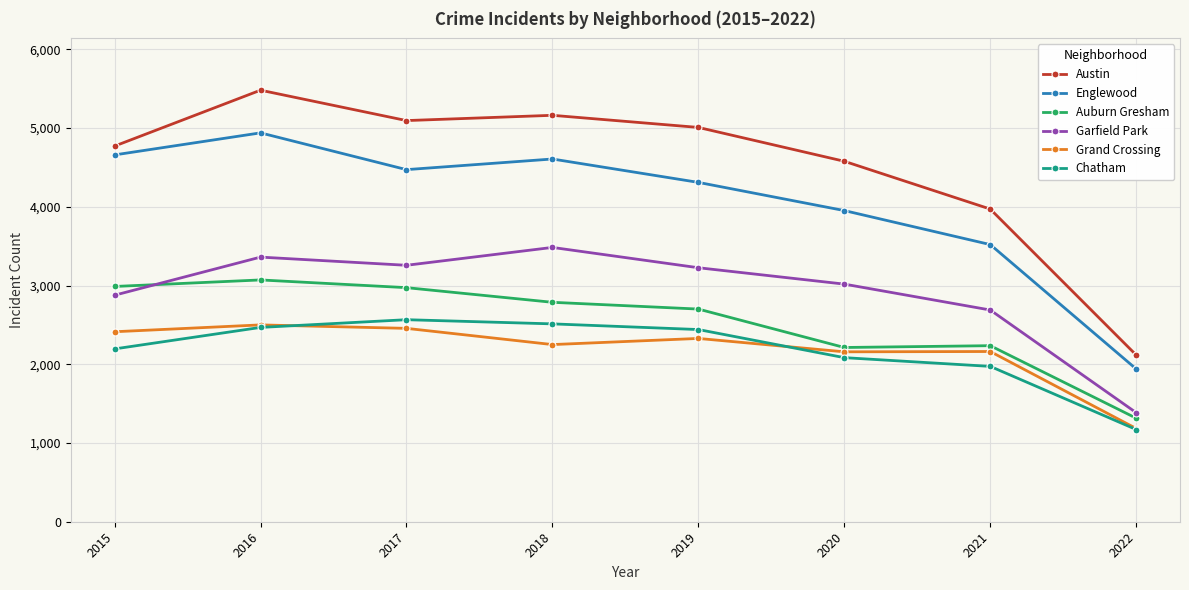

What is the value of the Englewood point at the 4th from the left?

4607